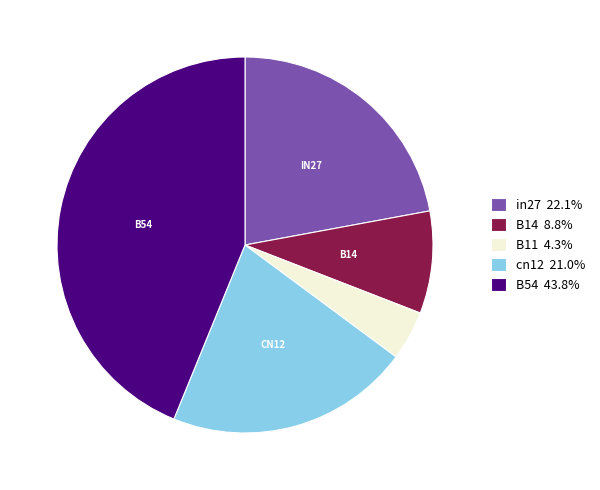

Does any single category account for the majority?

No